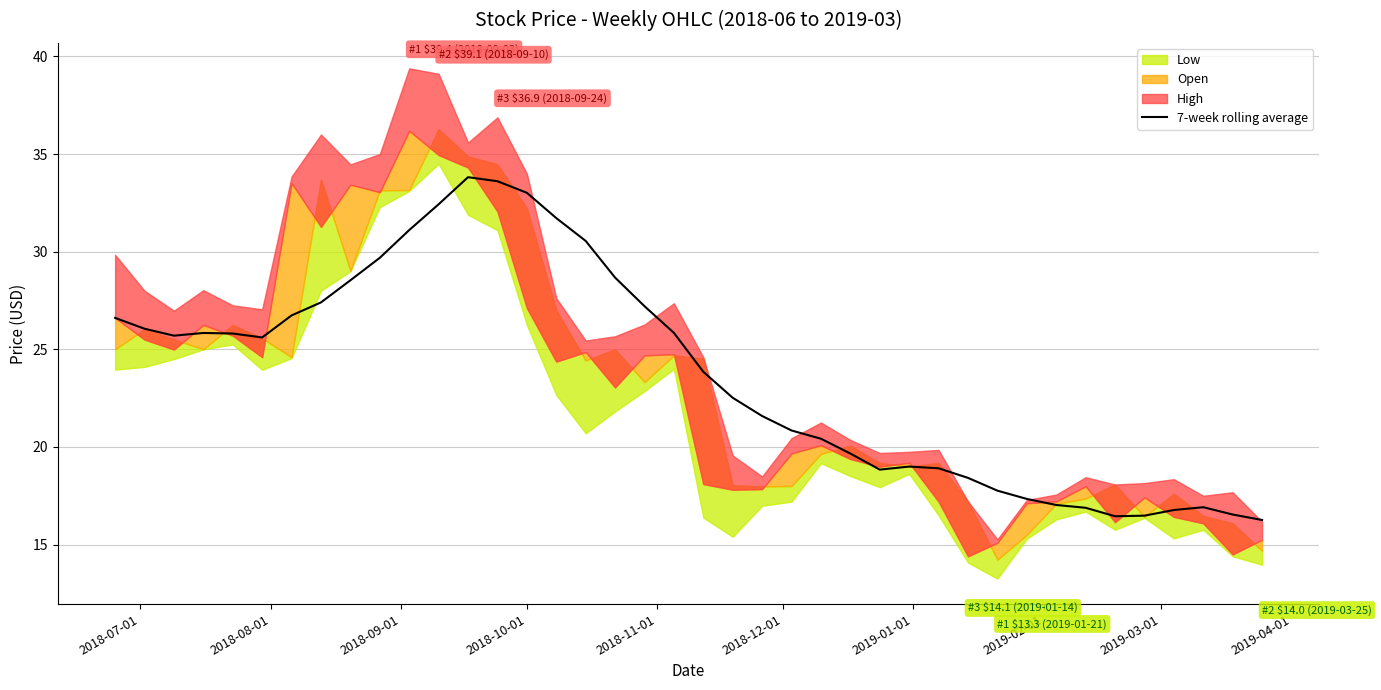

What is the maximum value for 7-week rolling average?

33.8